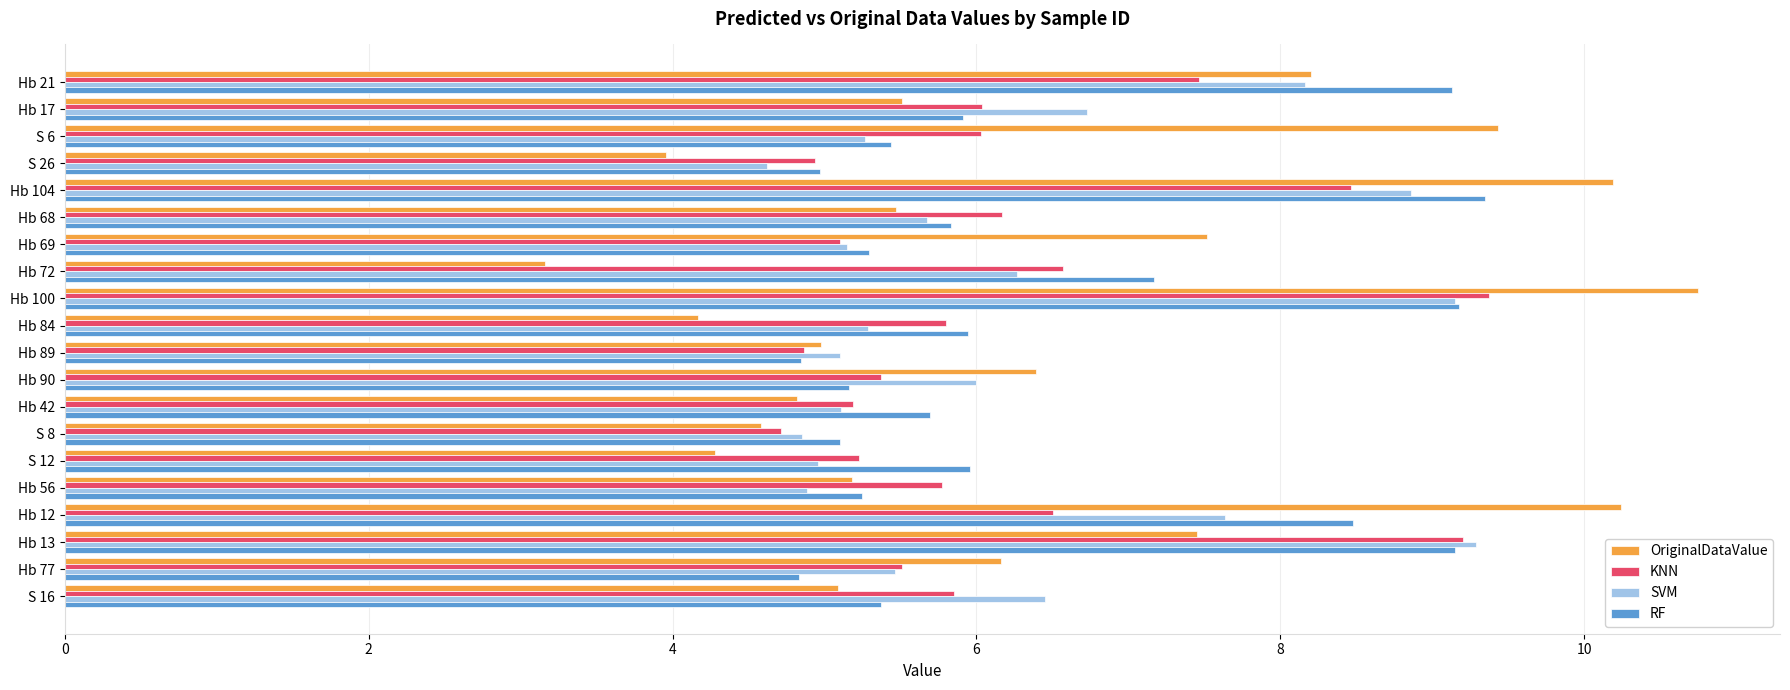

What is the difference between the highest and lowest values at Hb 100?

1.6